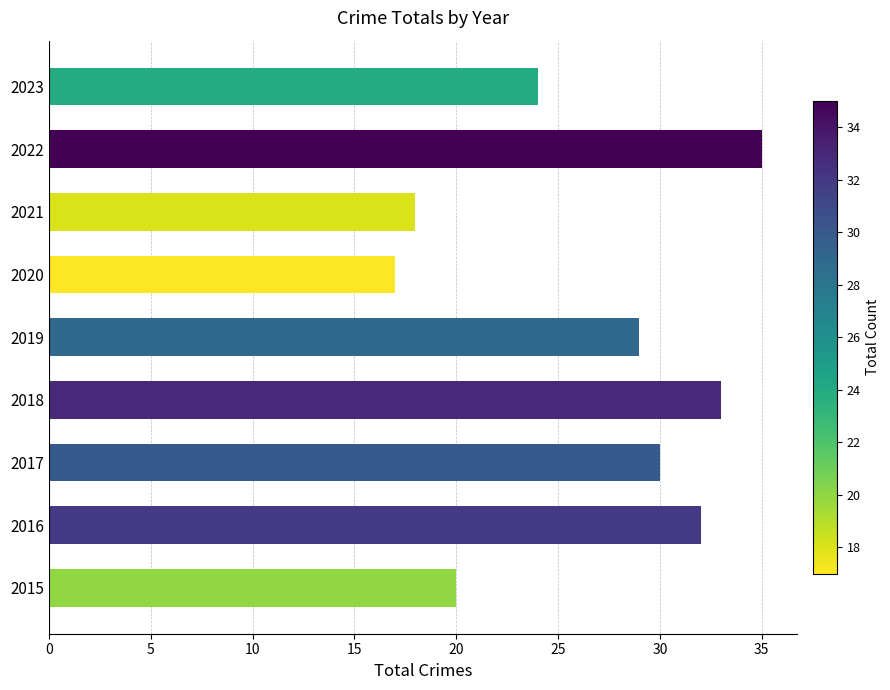

What is the difference between the maximum and minimum values?

18